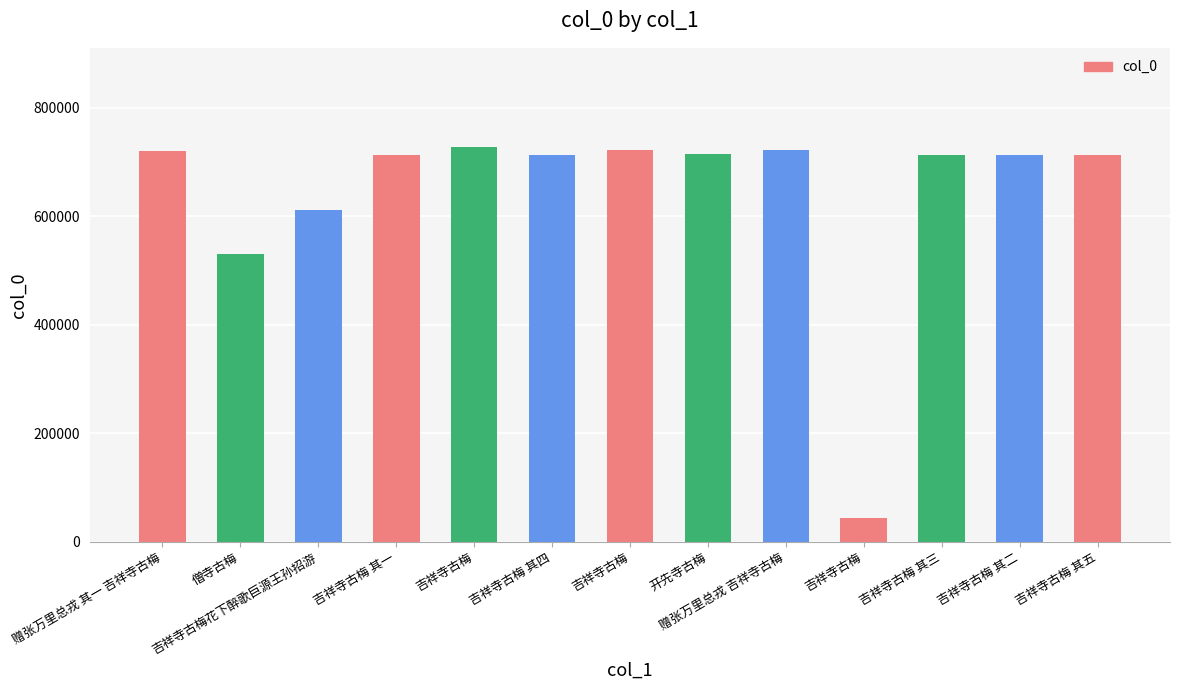

Which has a higher value, 吉祥寺古梅 其四 or 吉祥寺古梅 其五?

吉祥寺古梅 其五